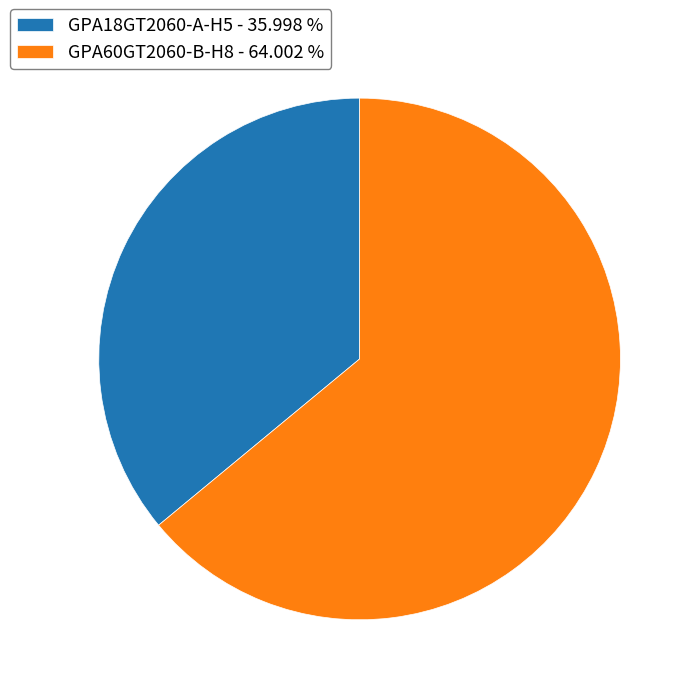

Do GPA18GT2060-A-H5 - 35.998 % and GPA60GT2060-B-H8 - 64.002 % together represent more than half of the pie?

Yes